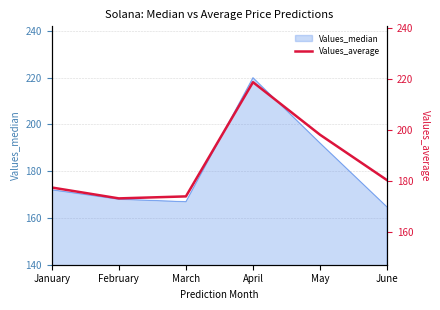

Does the chart have visible grid lines?

Yes